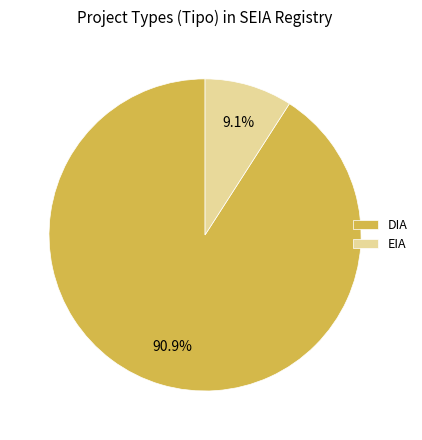

Which slice is the smallest?

EIA